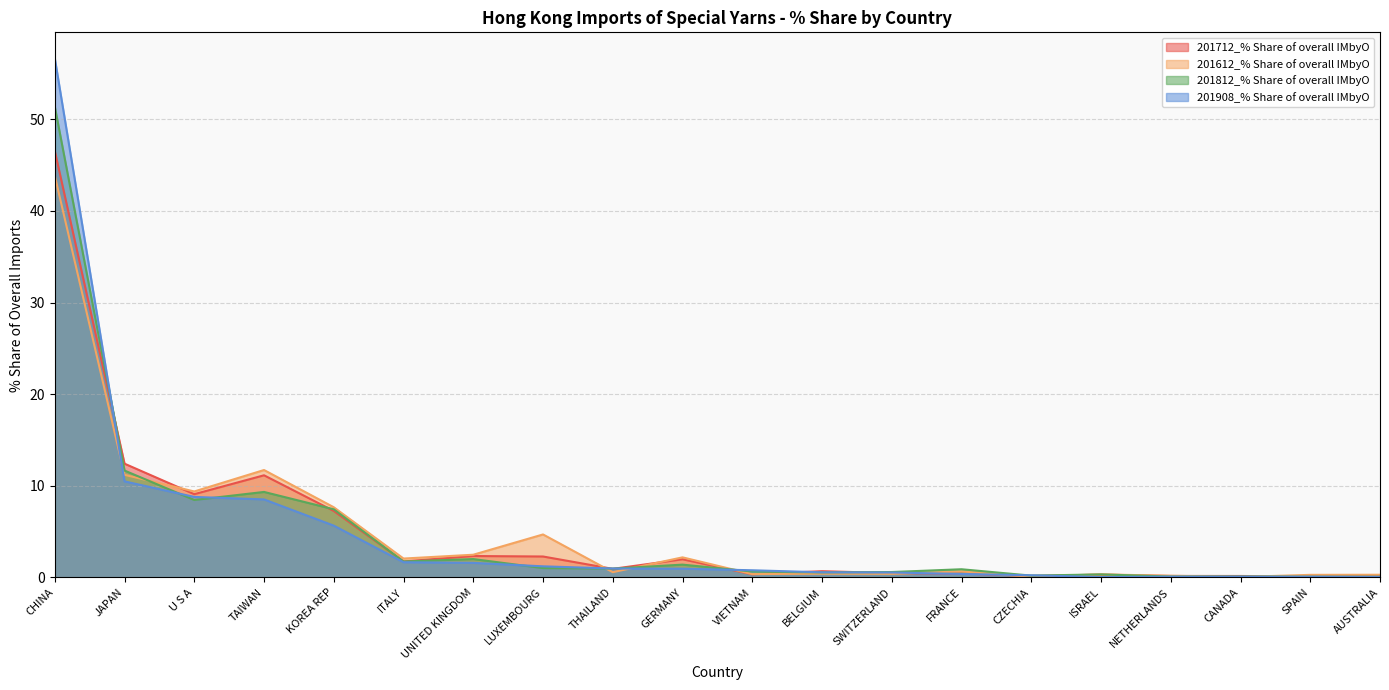

What is the label of the 5th point from the left?

KOREA REP